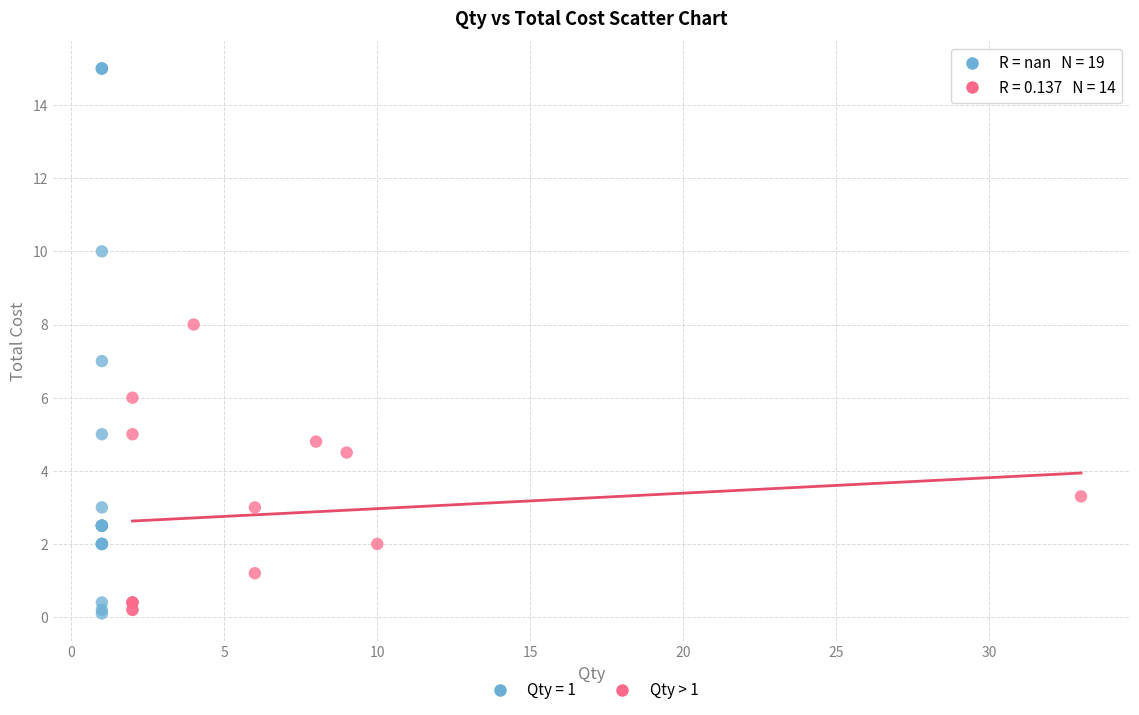

Which series has the widest spread of Y values?

Qty = 1